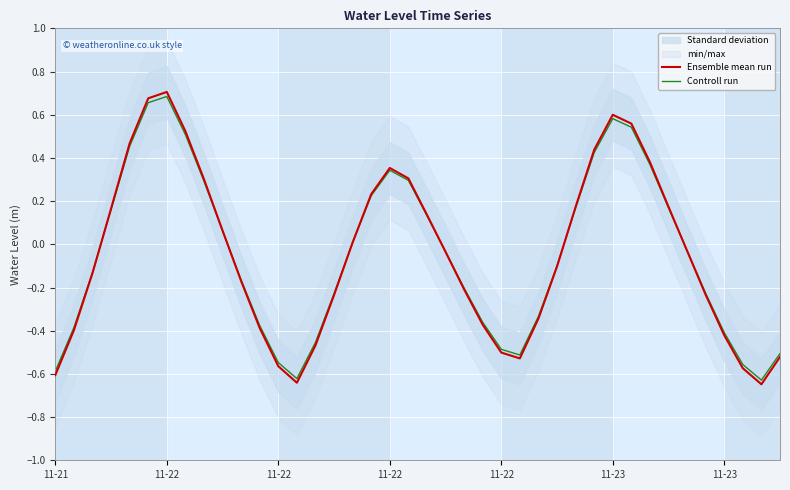

Reading left to right, transcribe all the data shown in this chart.

Ensemble mean run: -0.6	-0.4	-0.1	0.2	0.5	0.7	0.7	0.5	0.3	0.1	-0.2	-0.4	-0.6	-0.6	-0.5	-0.2	0.0	0.2	0.4	0.3	0.1	-0.0	-0.2	-0.4	-0.5	-0.5	-0.3	-0.1	0.2	0.4	0.6	0.6	0.4	0.2	-0.0	-0.2	-0.4	-0.6	-0.6	-0.5
Controll run: -0.6	-0.4	-0.1	0.2	0.5	0.7	0.7	0.5	0.3	0.1	-0.2	-0.4	-0.5	-0.6	-0.5	-0.2	0.0	0.2	0.3	0.3	0.1	-0.0	-0.2	-0.4	-0.5	-0.5	-0.3	-0.1	0.2	0.4	0.6	0.5	0.4	0.2	-0.0	-0.2	-0.4	-0.6	-0.6	-0.5